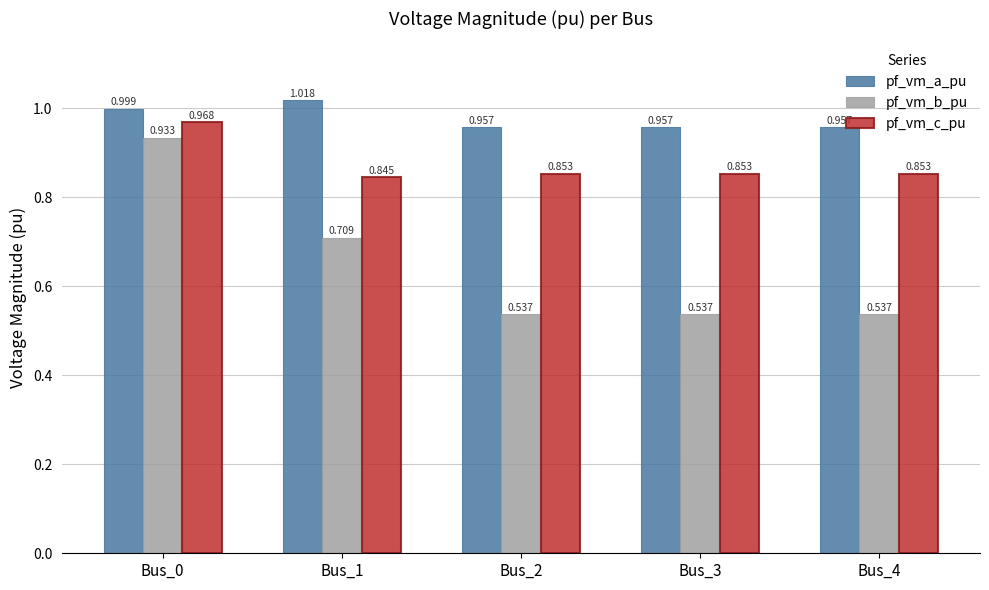

Which series has the largest range (max minus min)?

pf_vm_b_pu